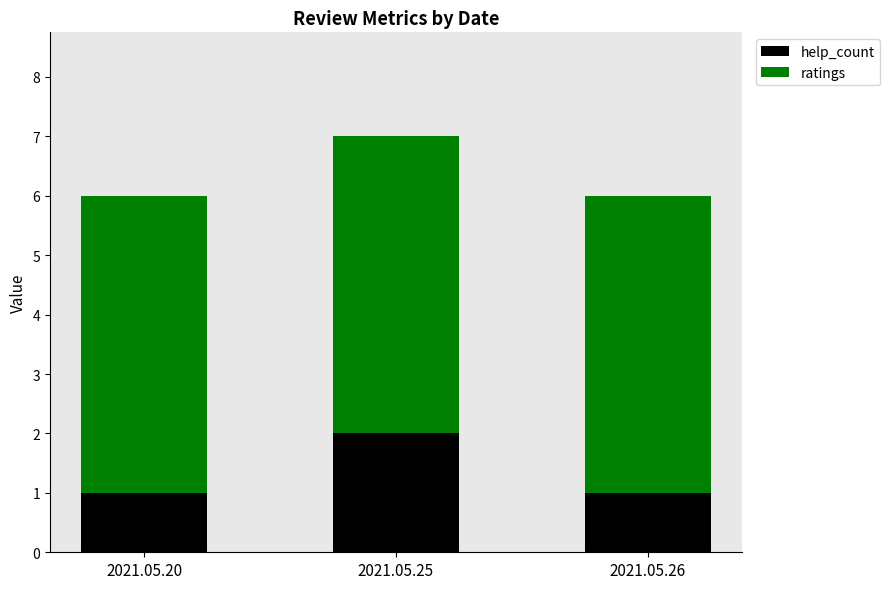

Which category has the highest value in the help_count series?

2021.05.25